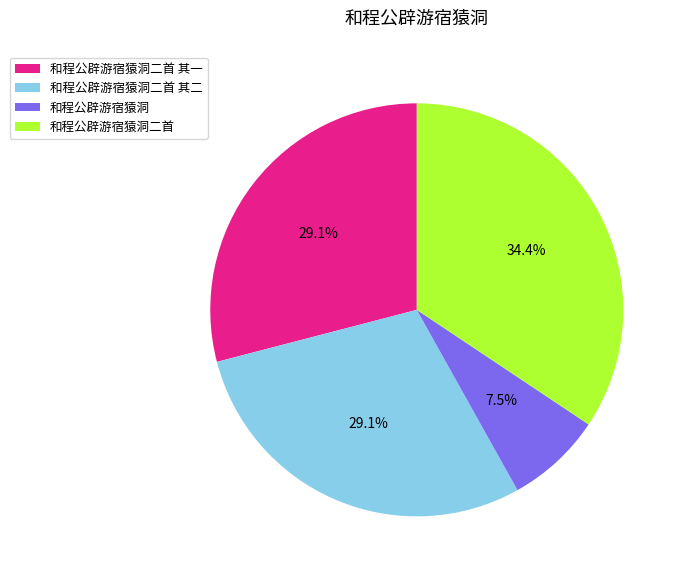

To the nearest percent, what is the average slice percentage?

25%